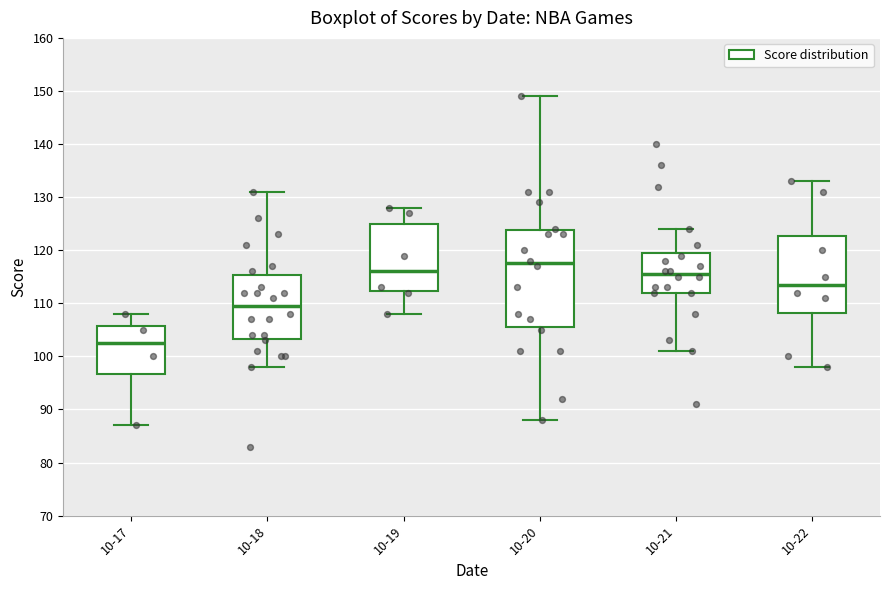

Which box has the lowest median line?

10-17